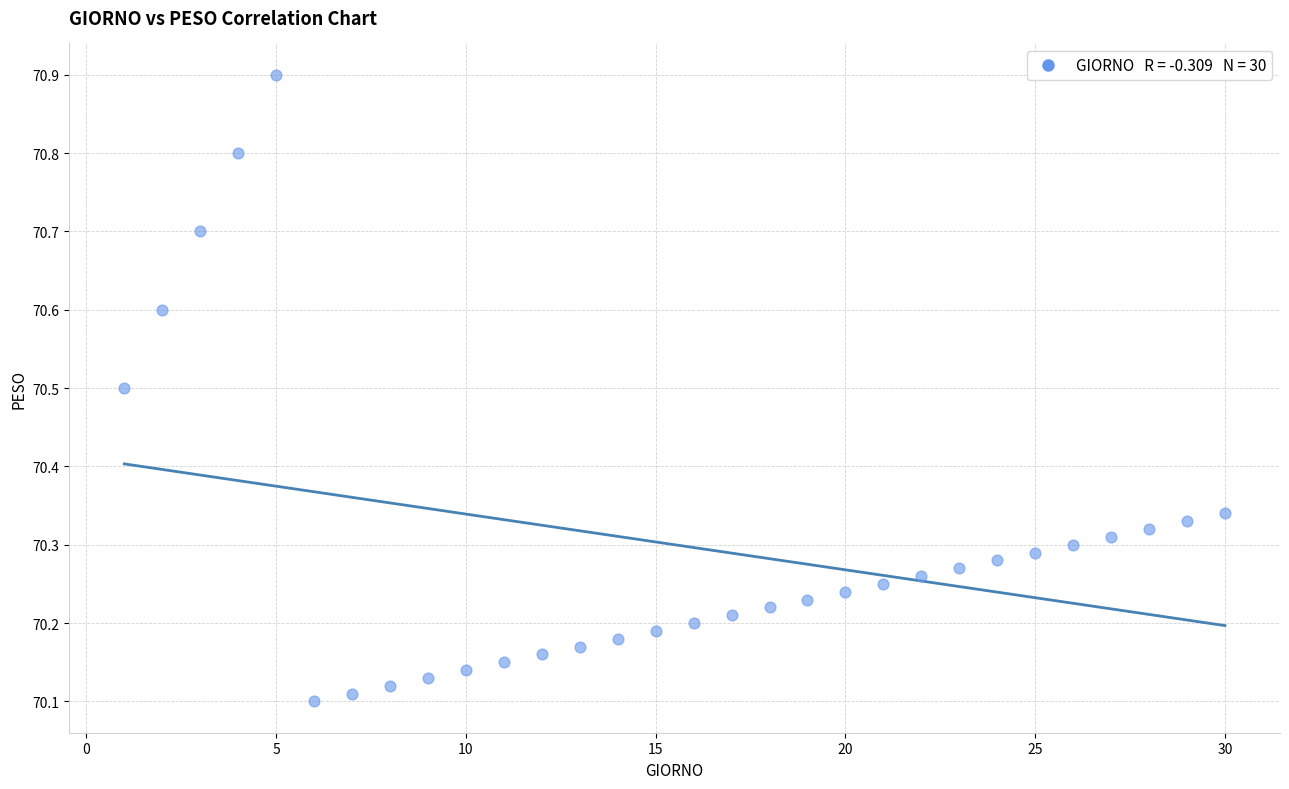

What is the range of Y values (max minus min)?

0.8